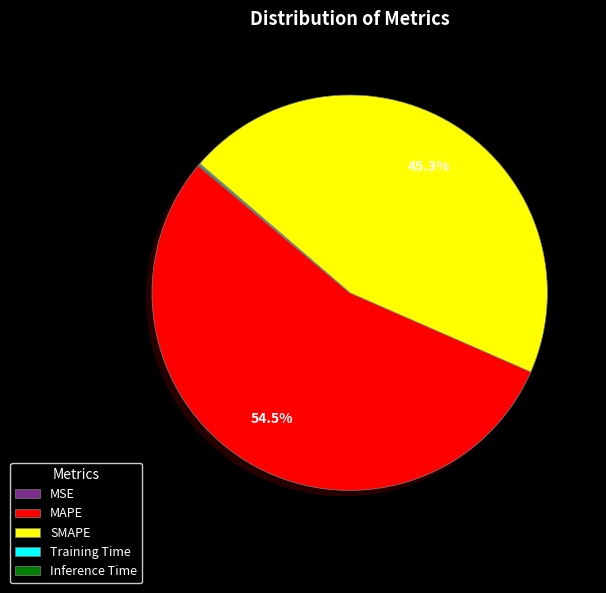

What is the largest slice in the pie chart?

MAPE